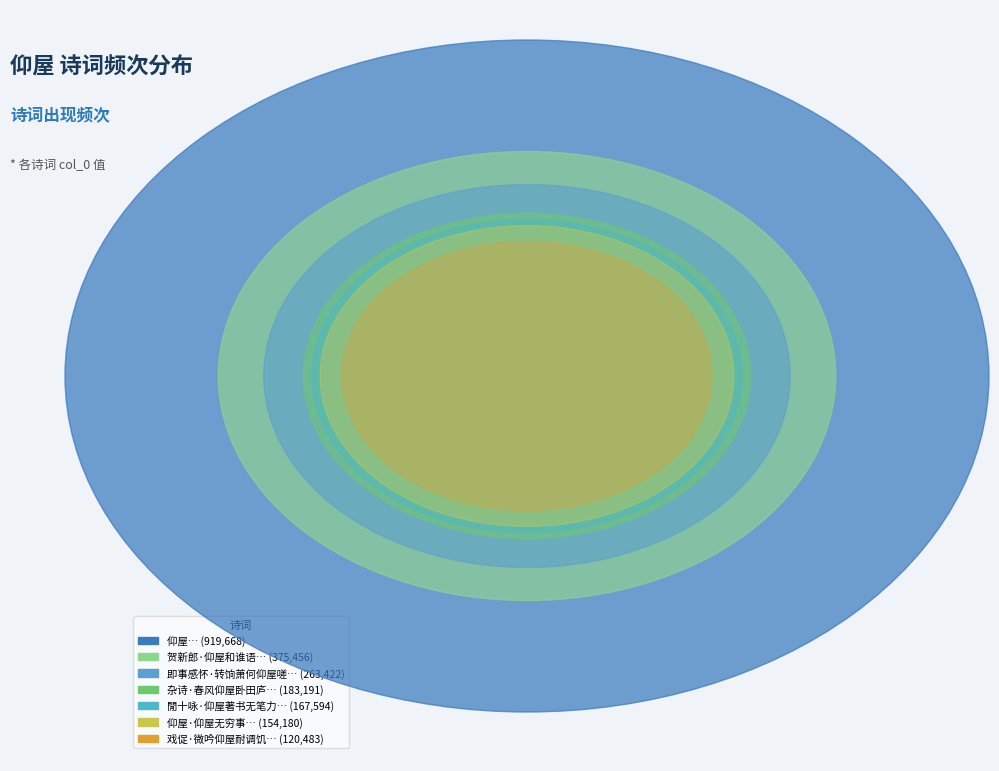

Does 仰屋 represent more than half of the total?

No